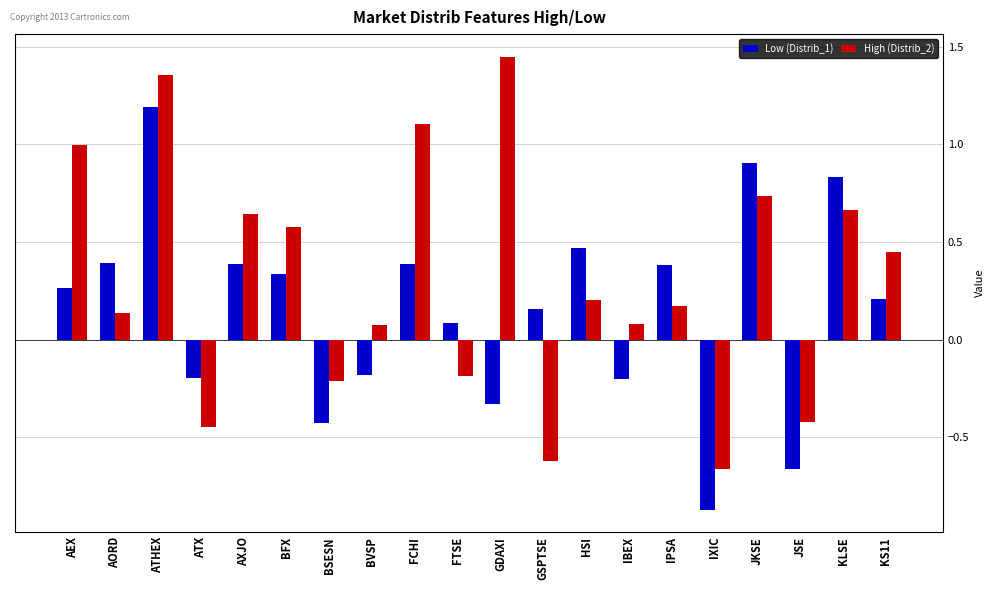

At which label does High (Distrib_2) reach its peak?

GDAXI